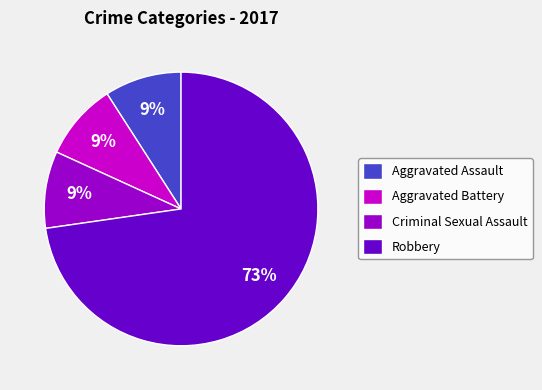

Does Robbery represent more than half of the total?

Yes